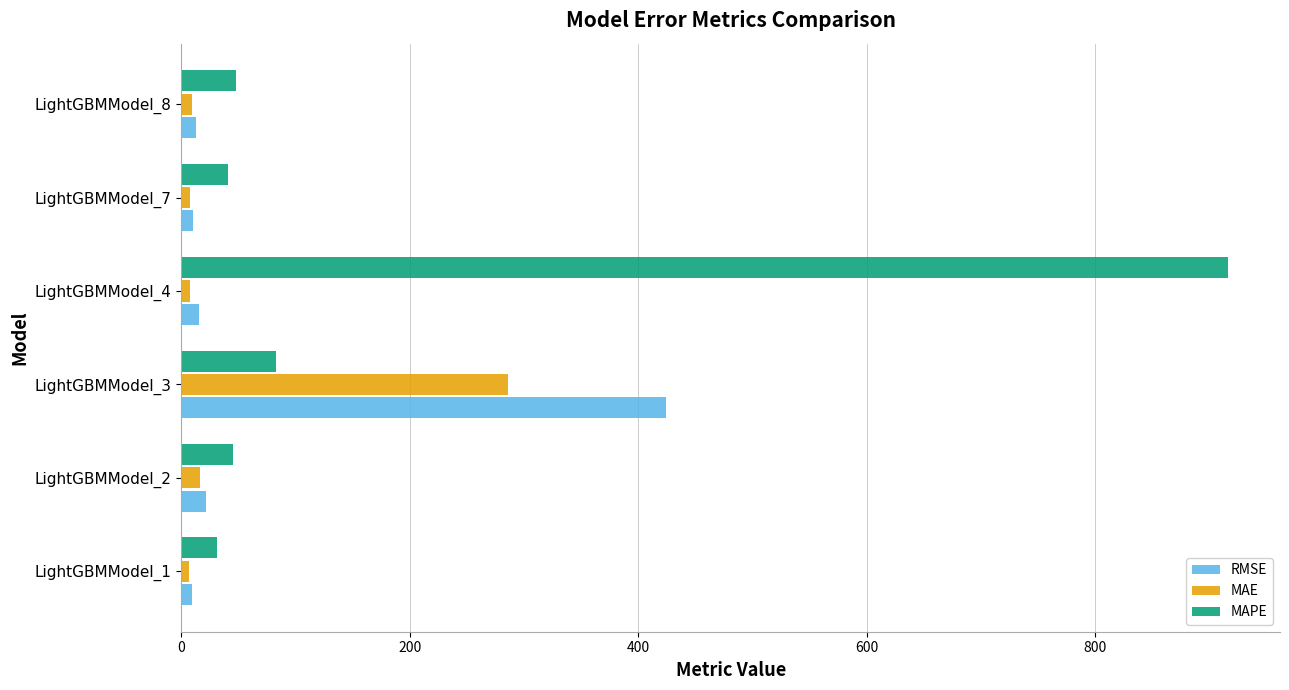

Which series changed the most between LightGBMModel_3 and LightGBMModel_8?

RMSE